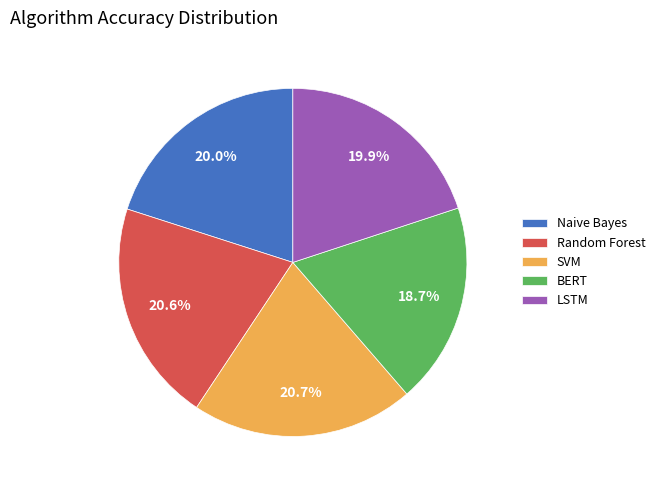

Does any single category account for the majority?

No